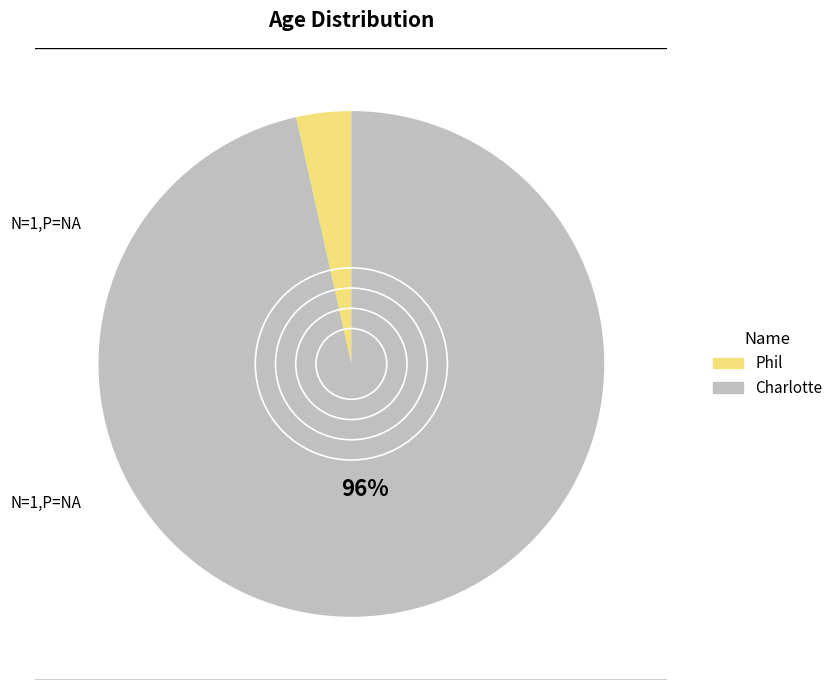

Which category has the biggest portion of the pie?

Charlotte